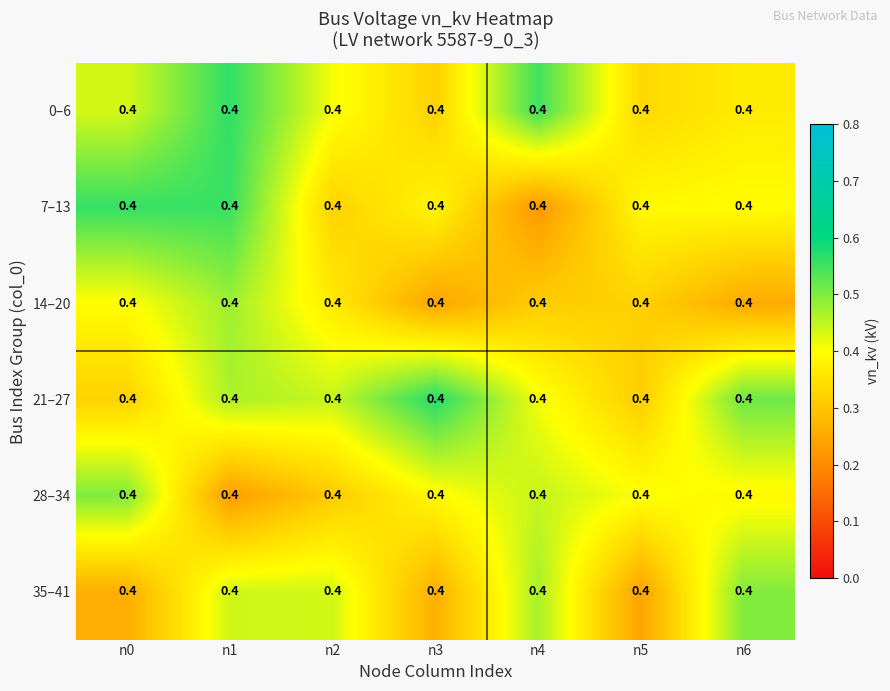

What is the difference between the highest and lowest values at n1?

0.3